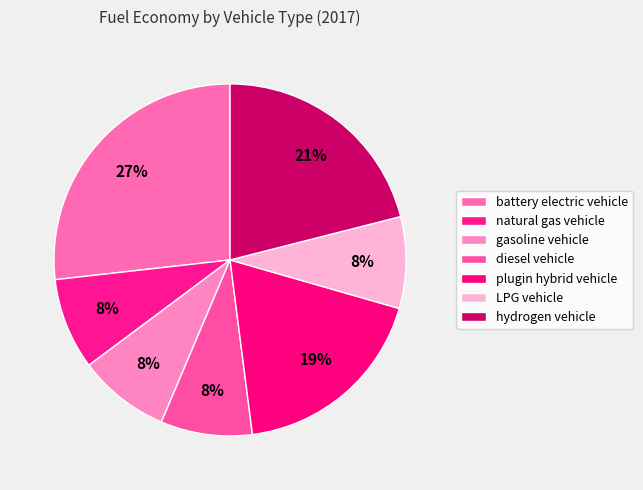

Count the number of slices in the pie.

7